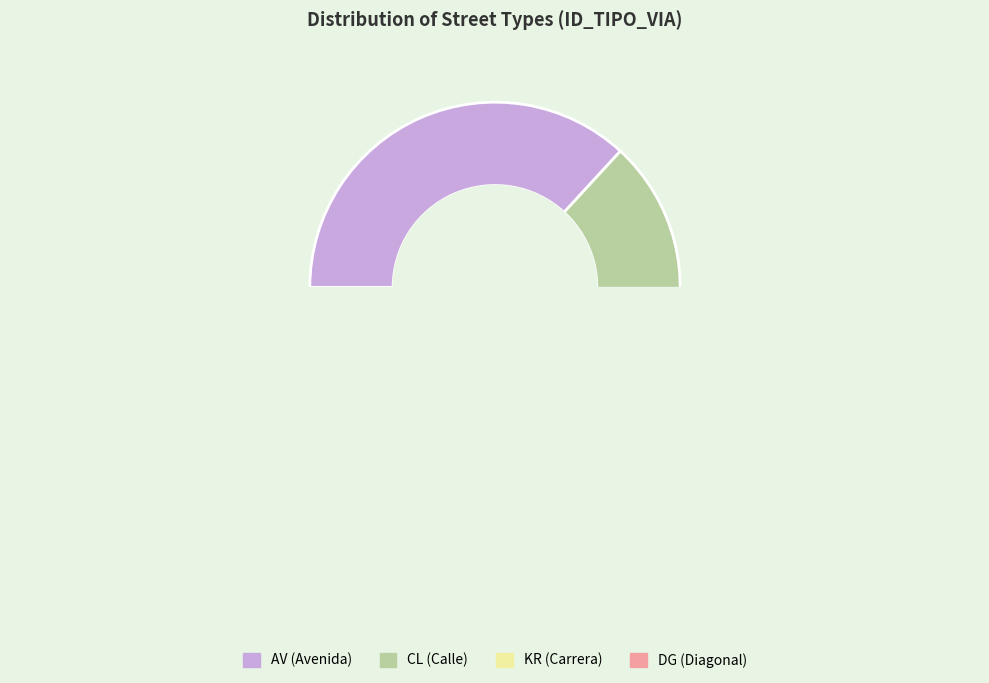

What is the change in value from CL to KR?

-3